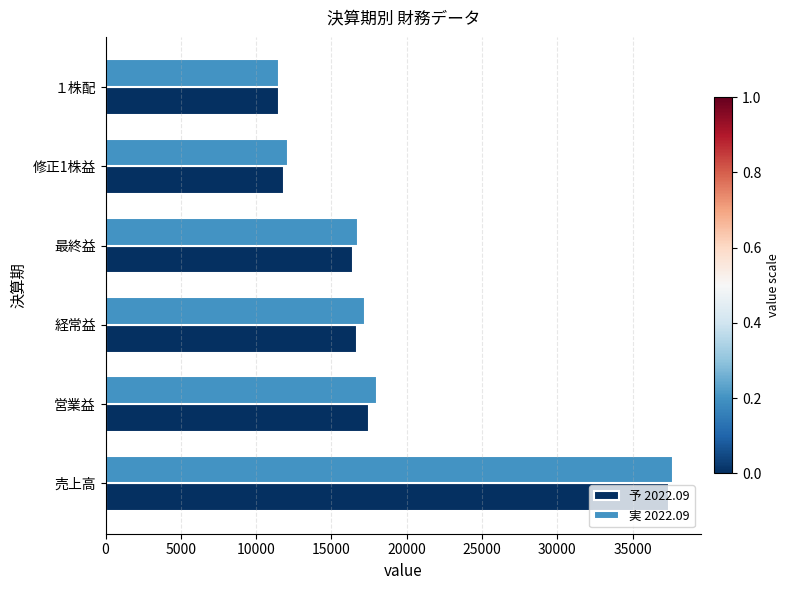

Which series changed the most between 売上高 and 経常益?

予 2022.09